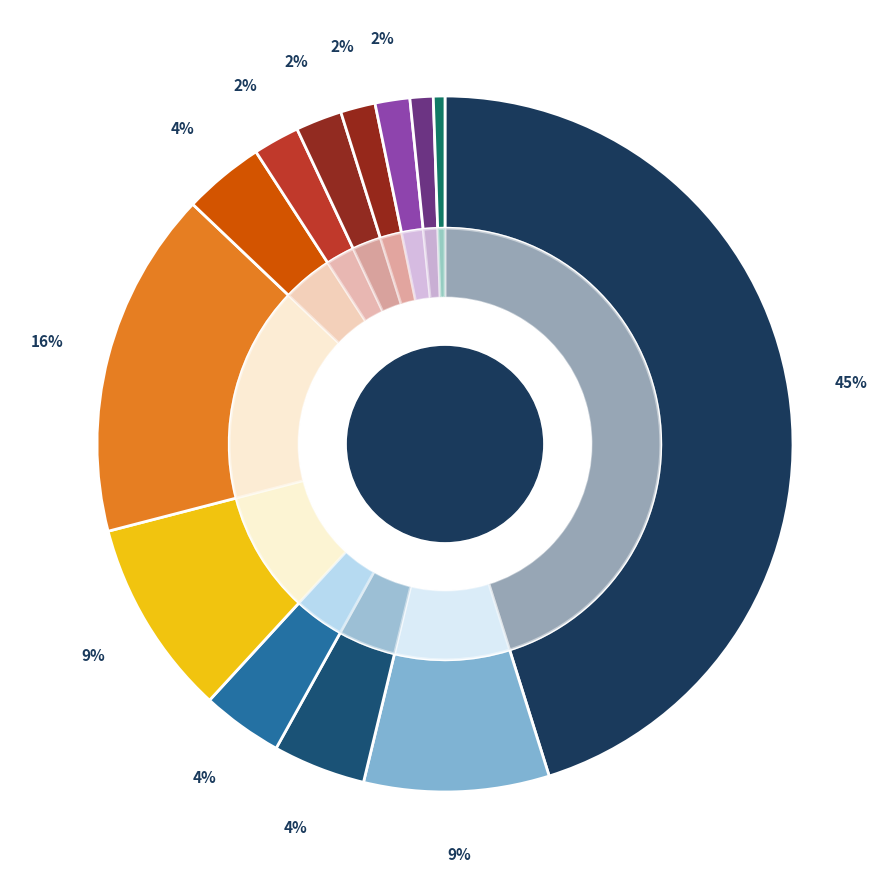

What is the ratio of the value at GL to the value at LU?

0.1